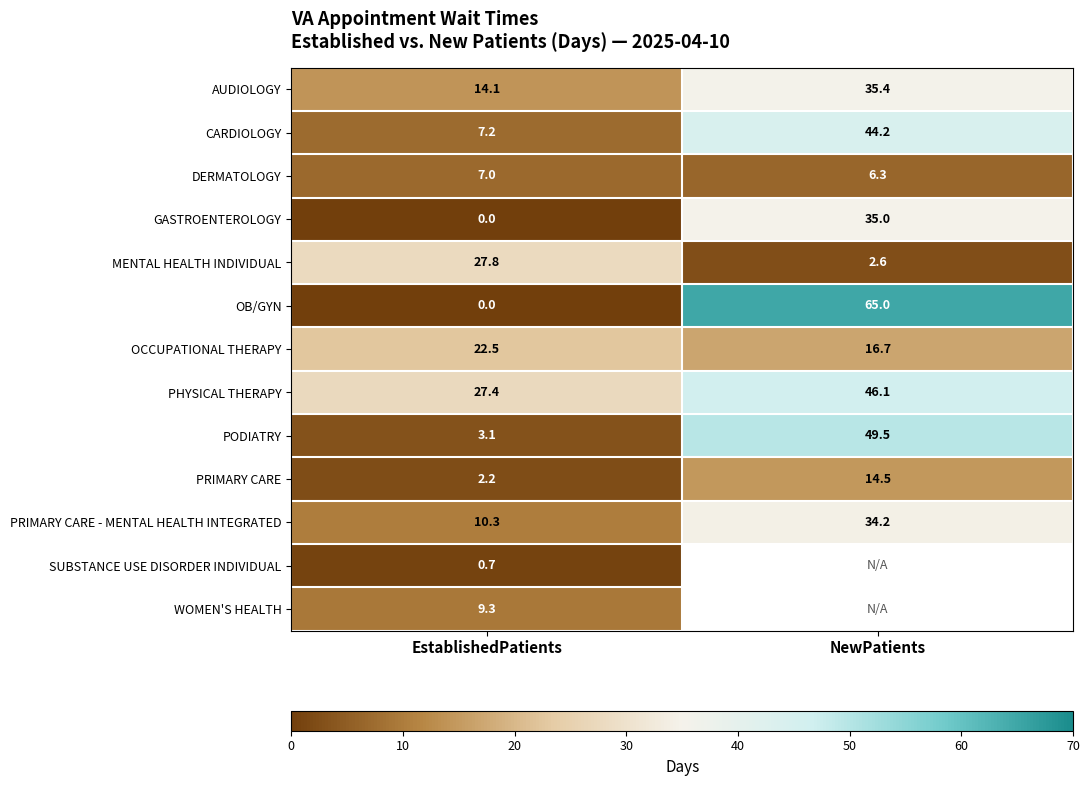

Between EstablishedPatients and NewPatients, which is larger?

NewPatients